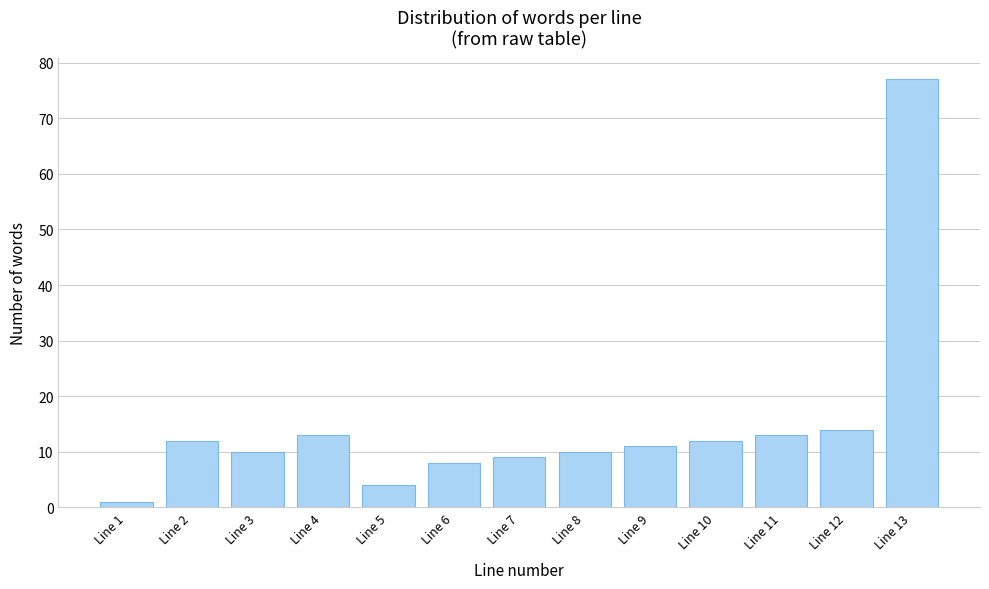

Reading left to right, what are all the values shown in this chart?

1	12	10	13	4	8	9	10	11	12	13	14	77